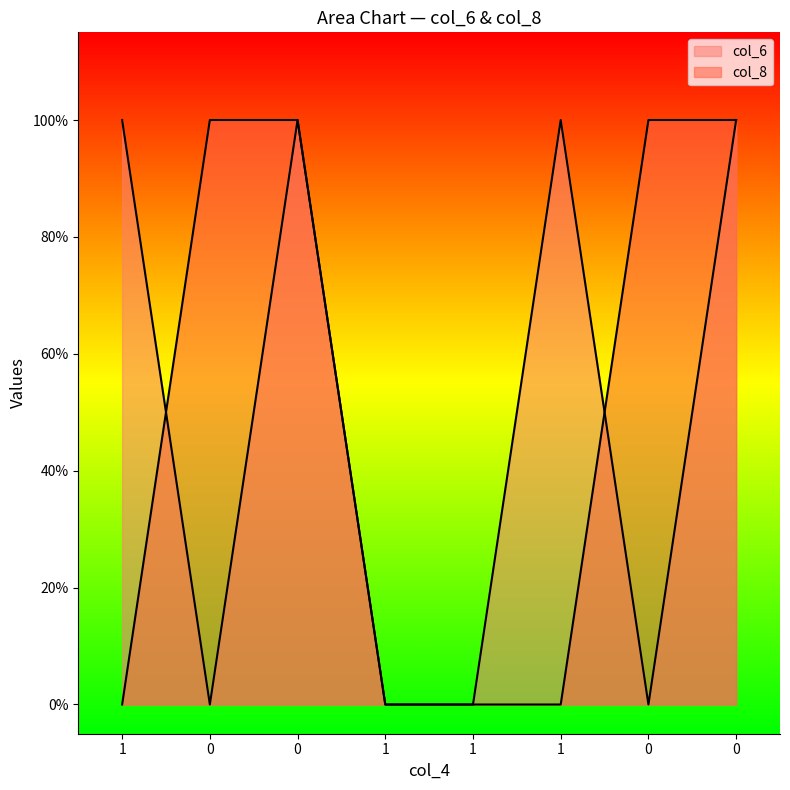

How many times do col_6 and col_8 cross each other?

2